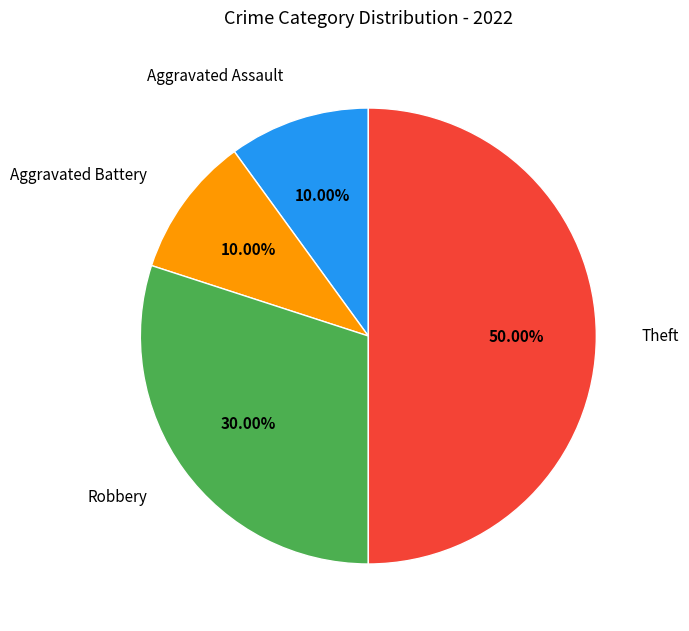

Which category has the biggest portion of the pie?

Theft